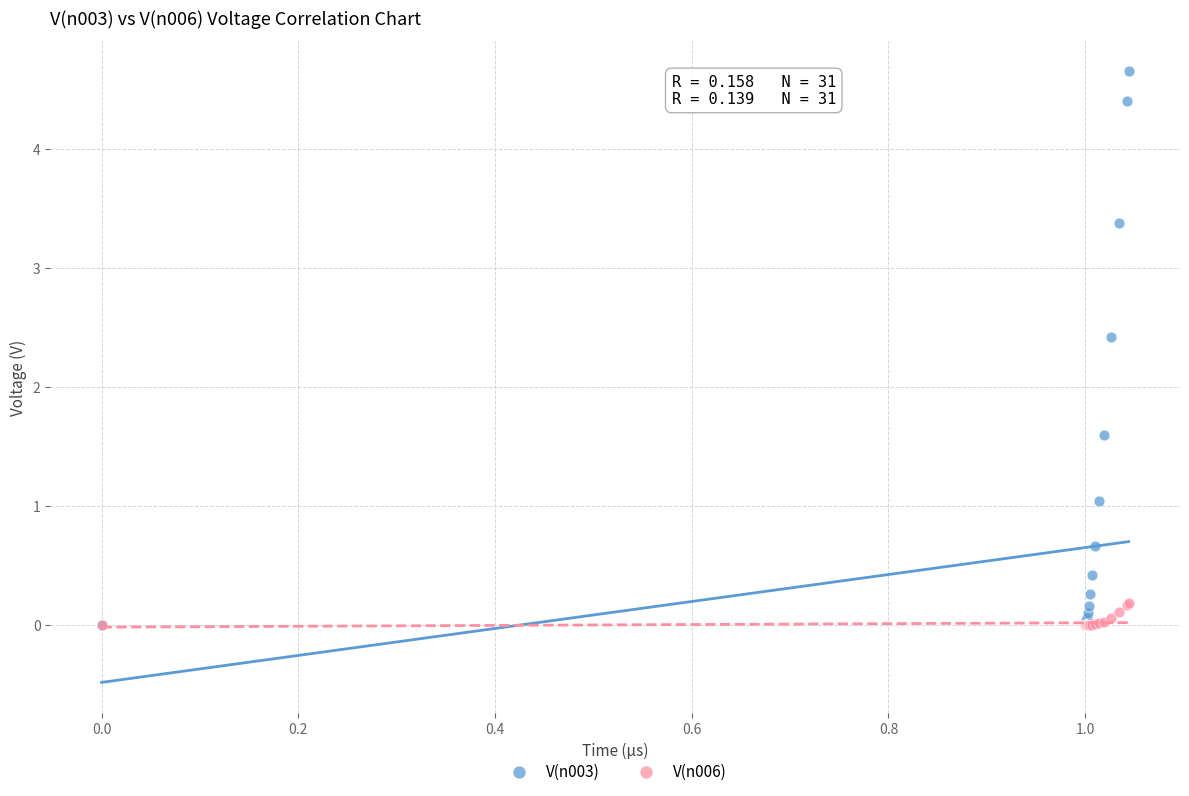

What are all the series names shown in the legend?

V(n003), V(n006)